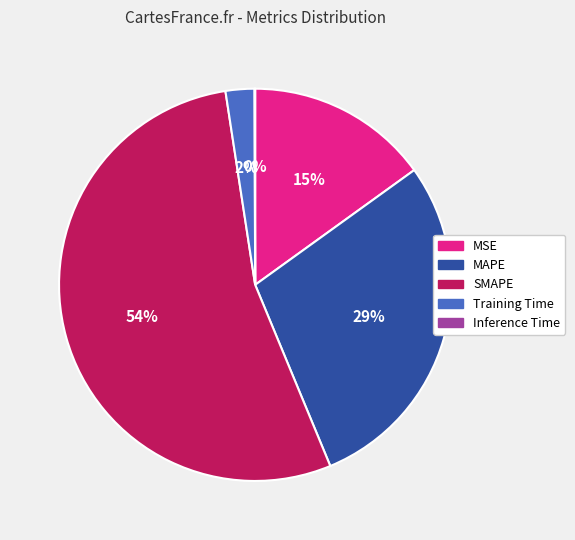

Which slice is the largest?

SMAPE